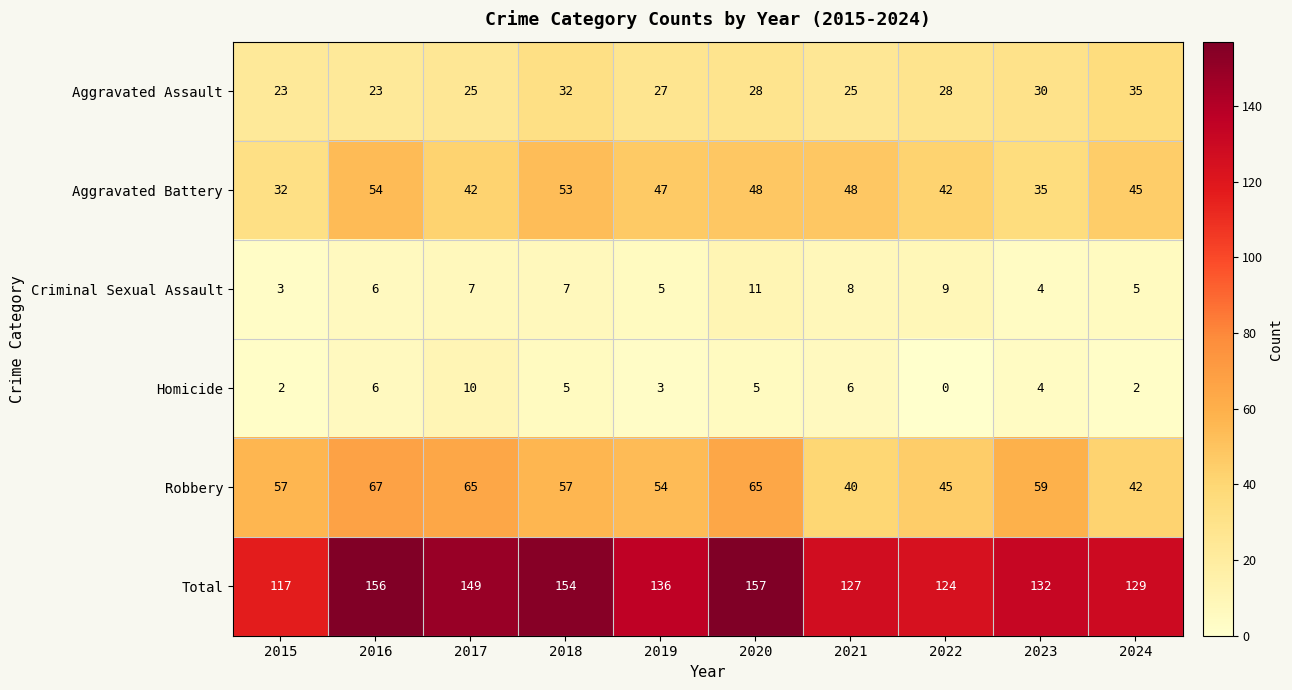

True or false: Criminal Sexual Assault has a value of 4 at 2020.

False